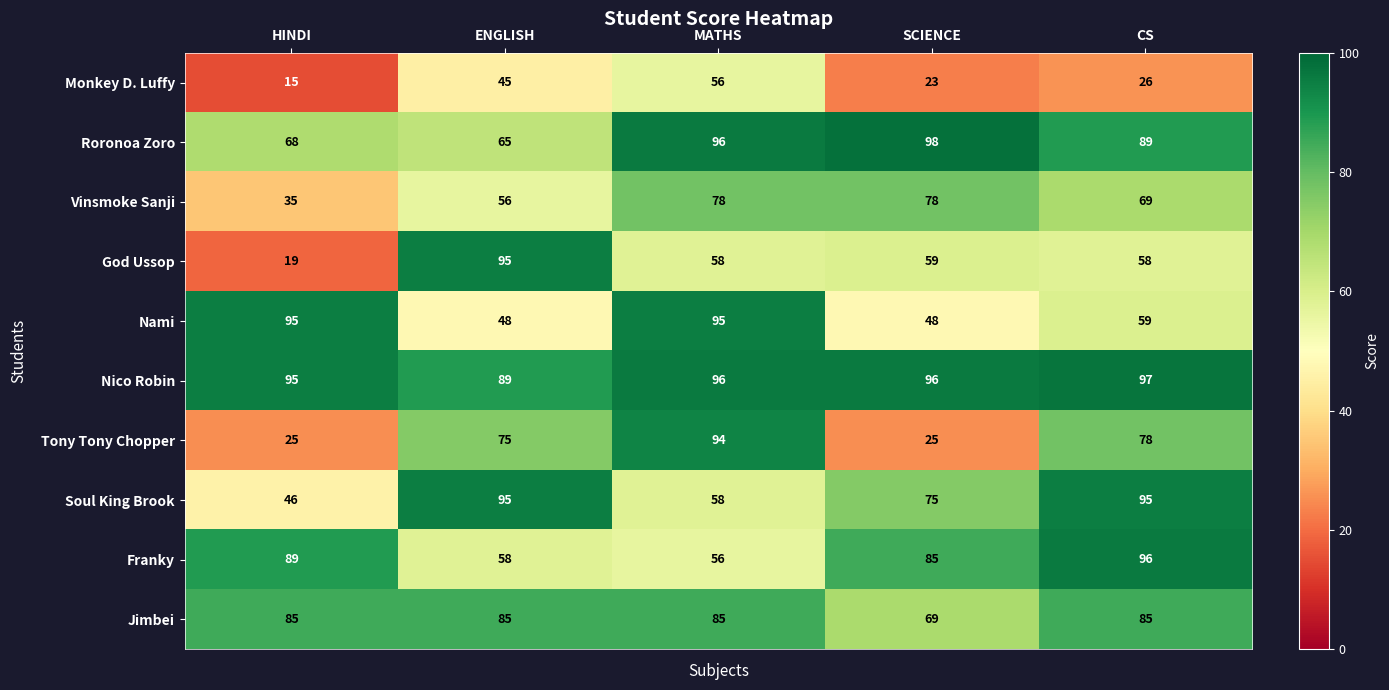

At how many categories does at least one series exceed 74?

5